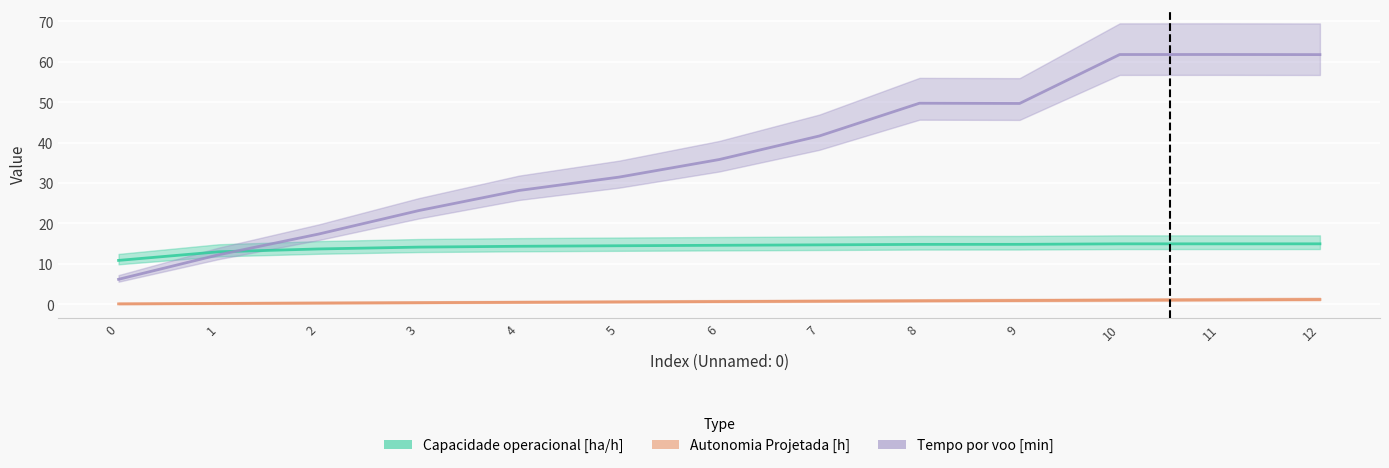

What are all the series names shown in the legend?

Capacidade operacional [ha/h], Autonomia Projetada [h], Tempo por voo [min]